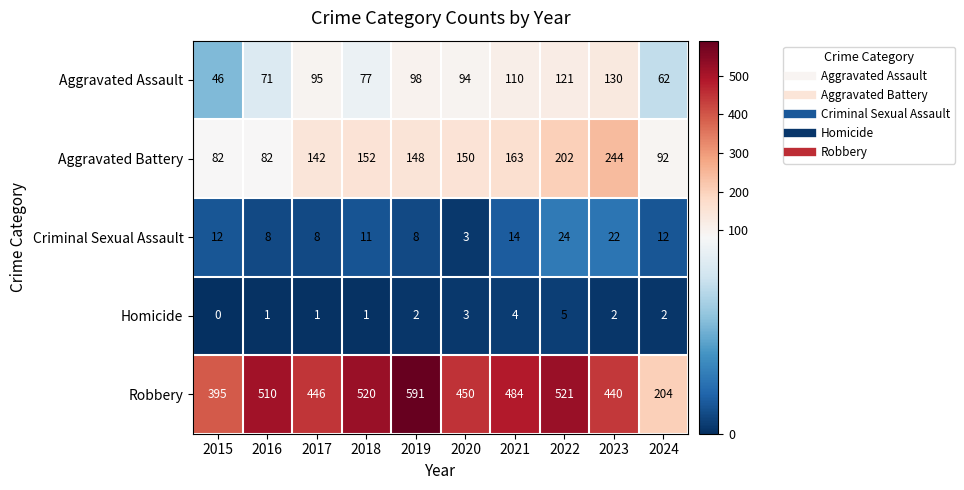

What is the difference between the highest and lowest values at 2022?

516